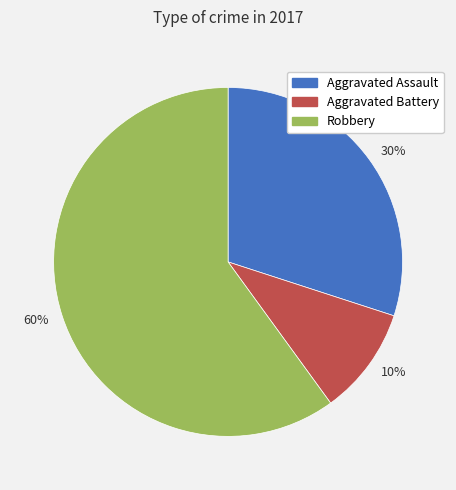

Which slice is the smallest?

10%